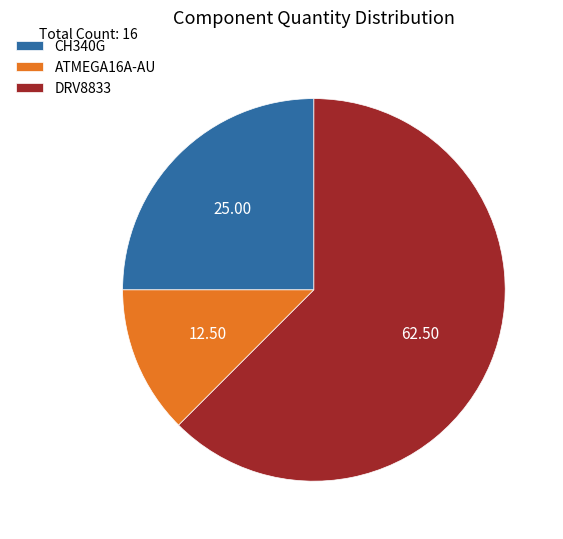

Count the number of slices in the pie.

3